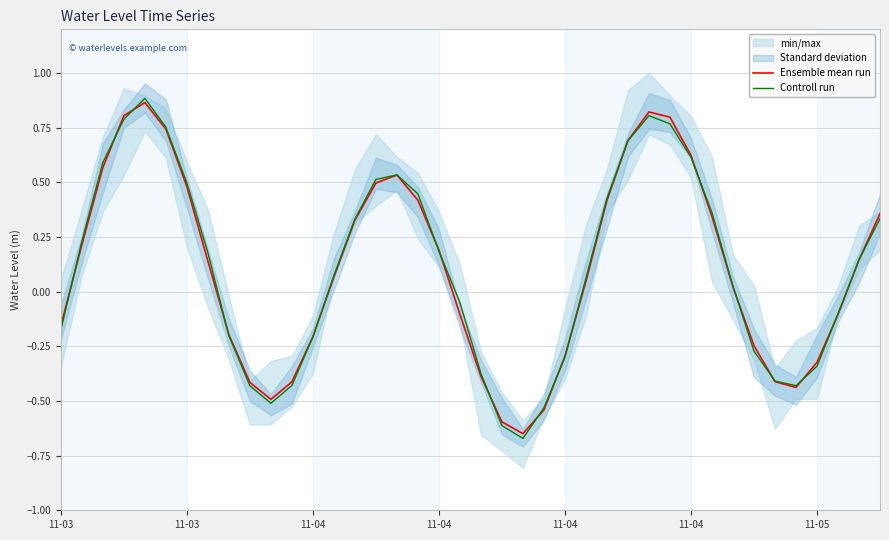

Count the number of categories in the chart.

40